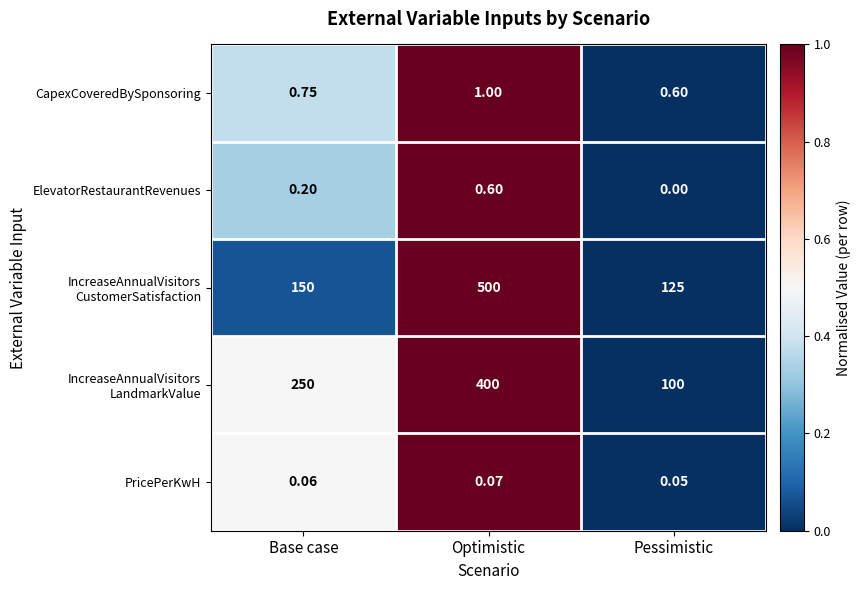

Rank the categories by ElevatorRestaurantRevenues value from highest to lowest.

Optimistic, Base case, Pessimistic